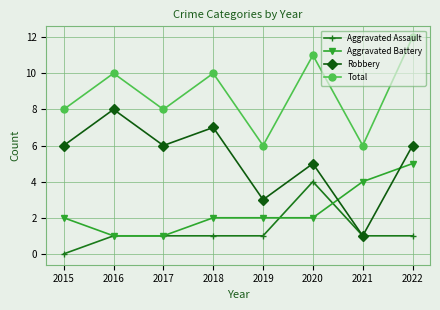

The Total series shows 3 at 2019. True or false?

False